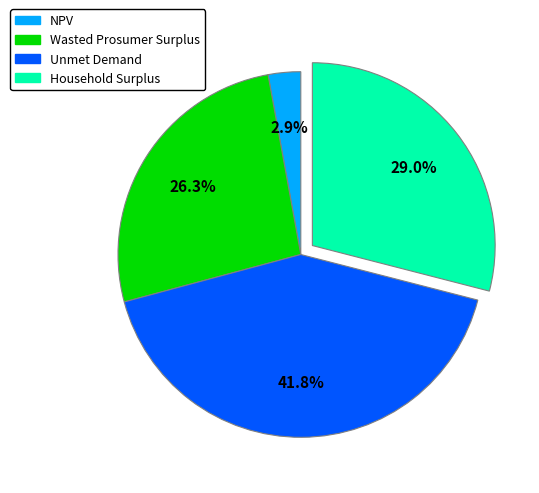

Count the number of slices in the pie.

4